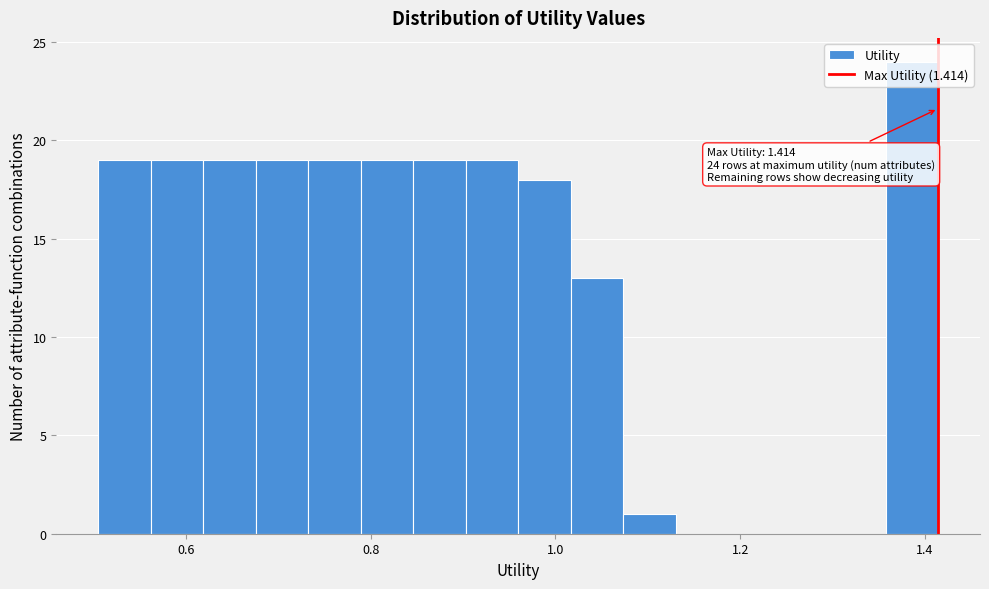

Read against the x-axis, roughly where is the centre of the tallest bar?

1.38